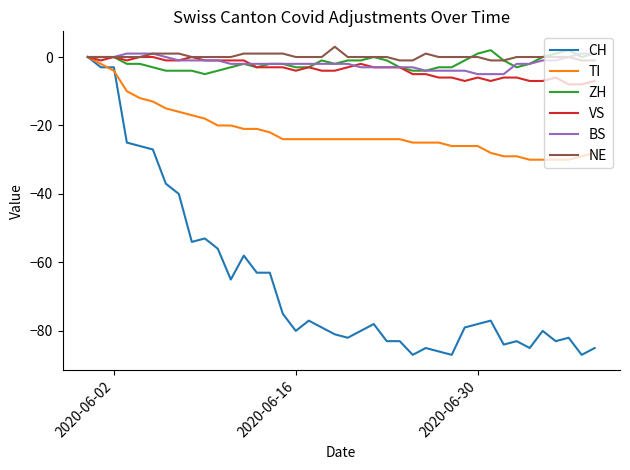

What is the greatest value displayed?

3